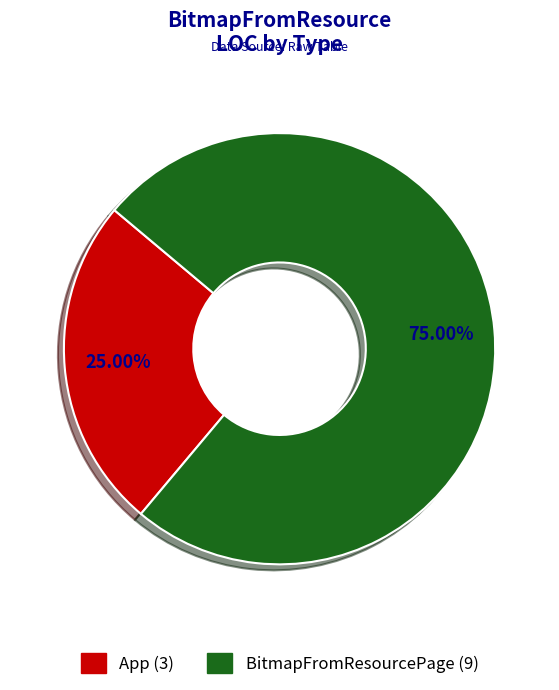

To the nearest percent, what is the difference between the largest and smallest slice percentages?

50%